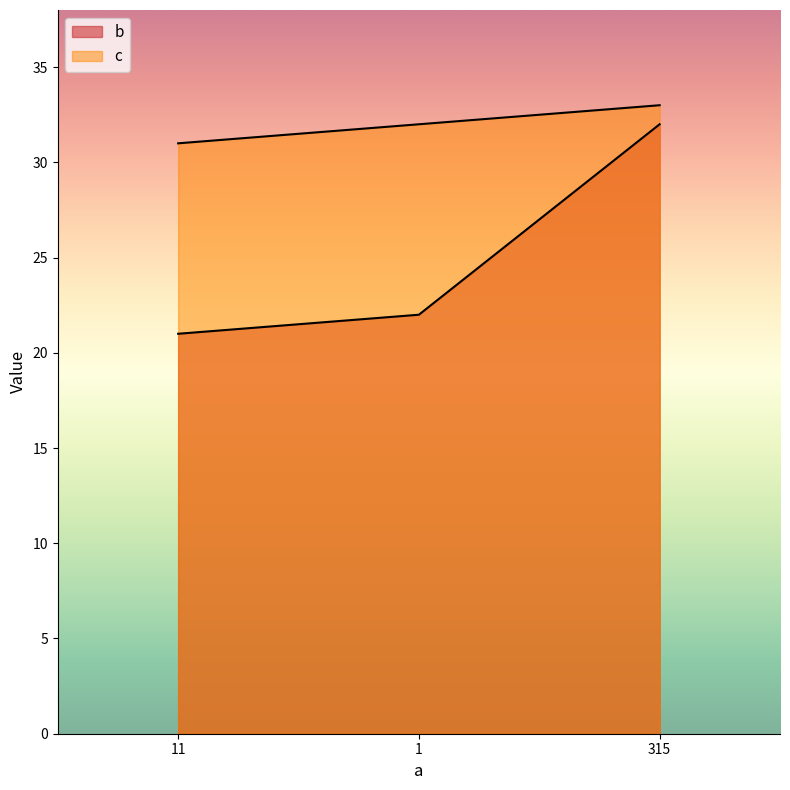

What is the sum of the c values at 1 and 315?

65